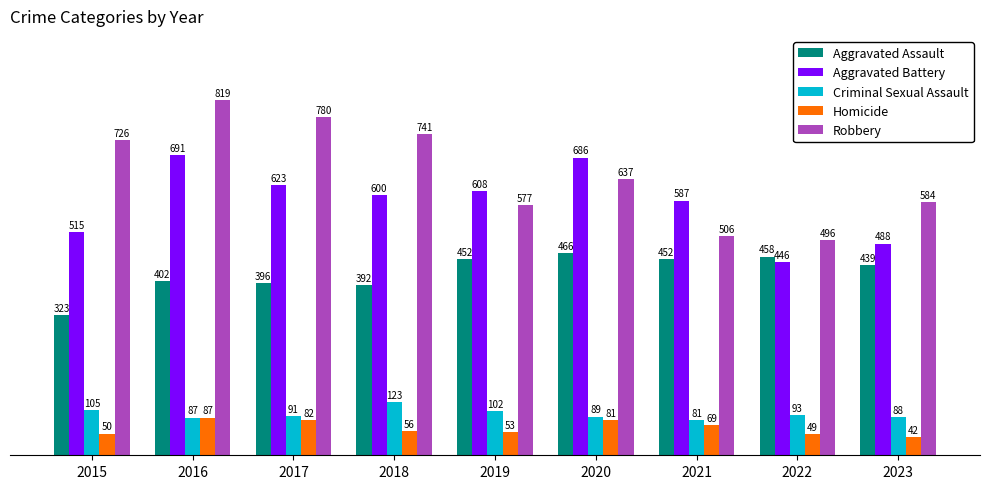

At which category is the sum across all series the highest?

2016